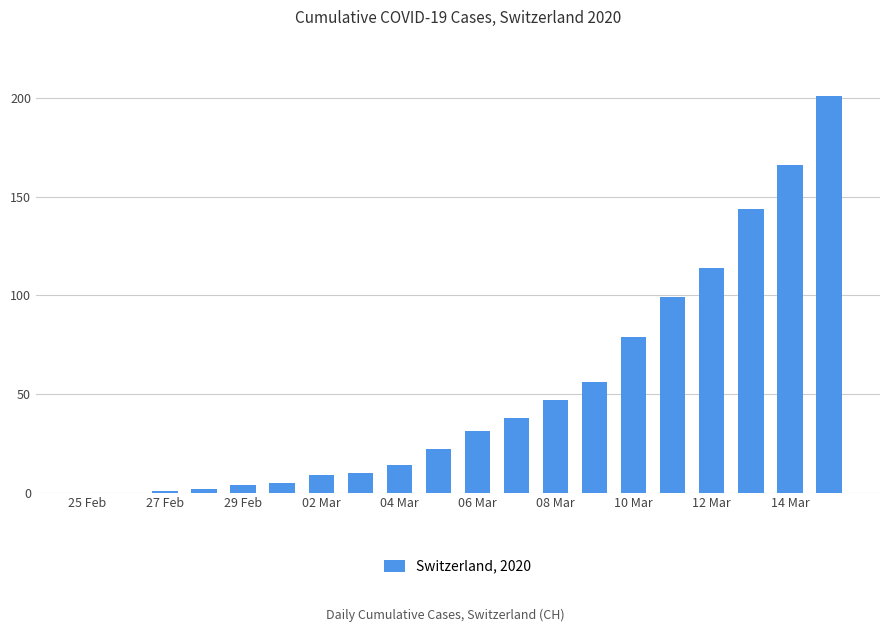

What is the sum of all values?

1042